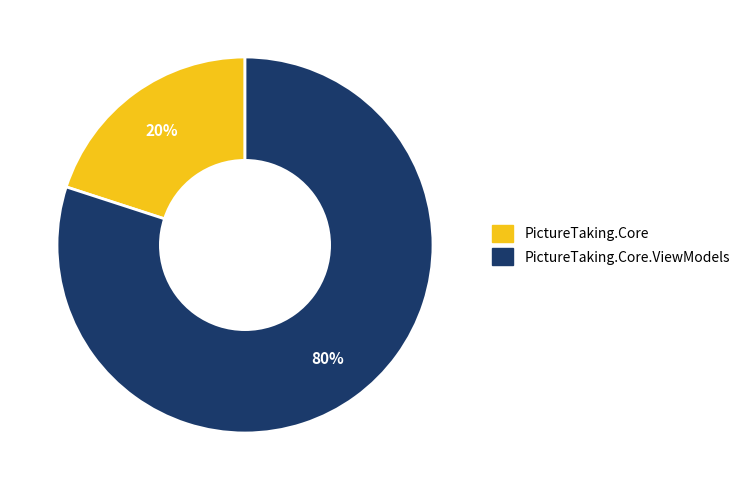

Combined, do PictureTaking.Core.ViewModels and PictureTaking.Core account for over 50%?

Yes